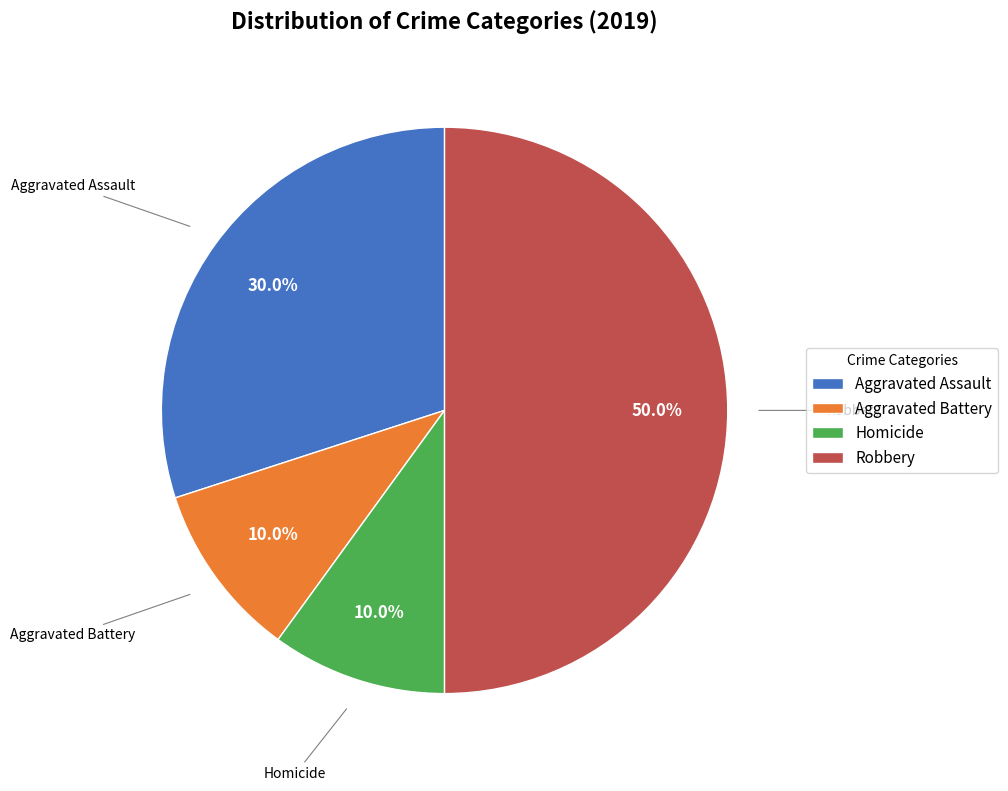

What is the largest slice in the pie chart?

Robbery